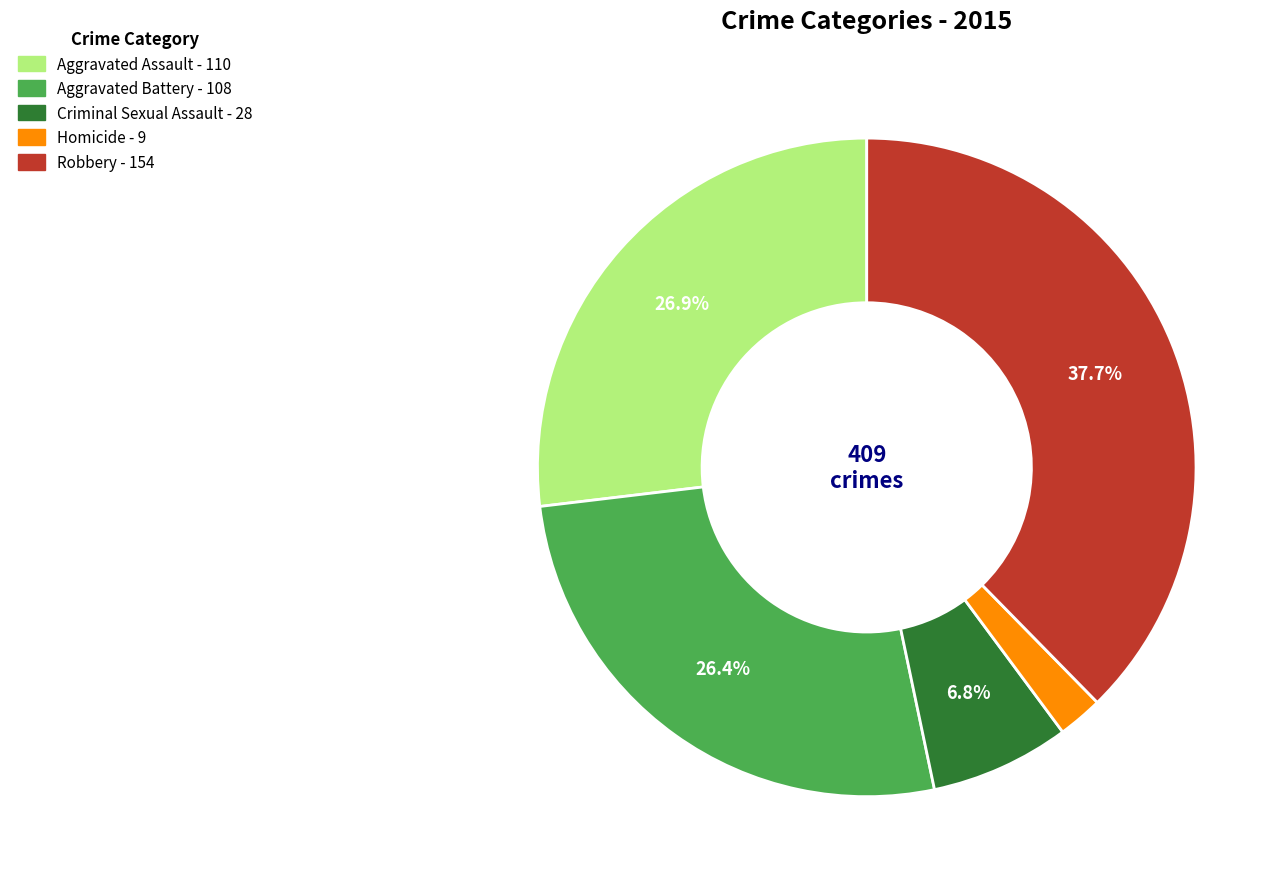

Is it true that Homicide is 2% of the pie?

True